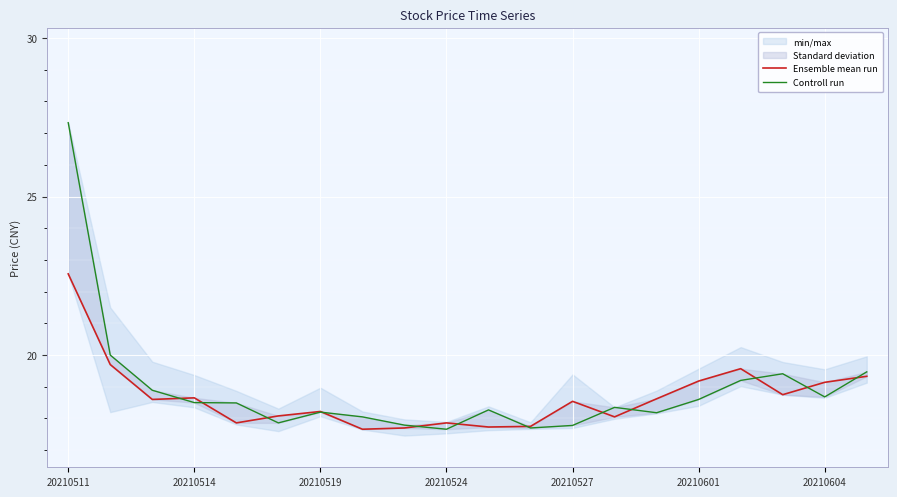

The value of Ensemble mean run at 20210524 is 10.4. True or false?

False